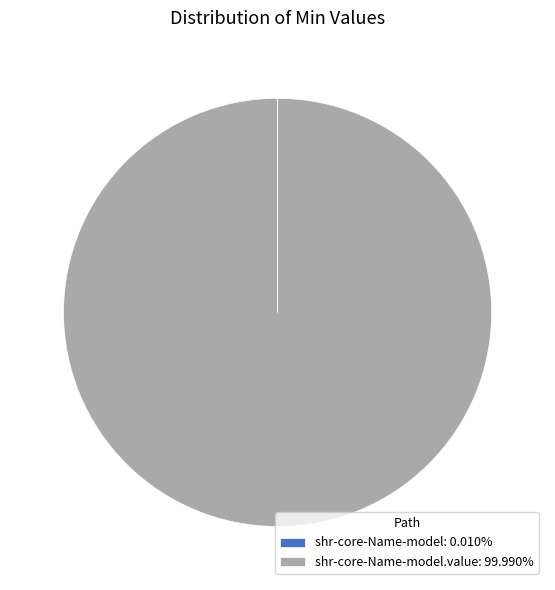

Is there a majority slice in this chart?

Yes